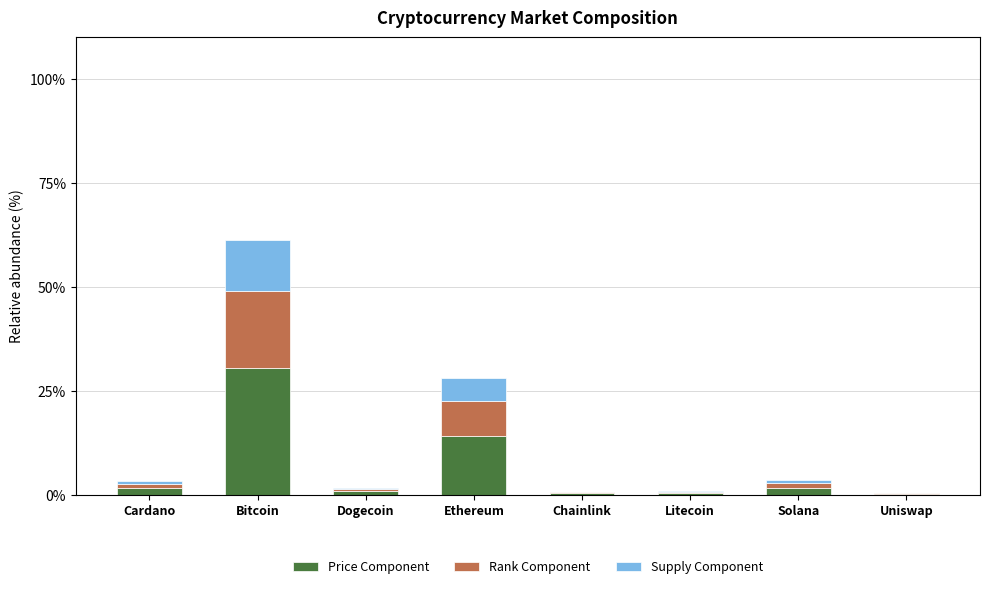

Which category has the highest value in the Price Component series?

Bitcoin